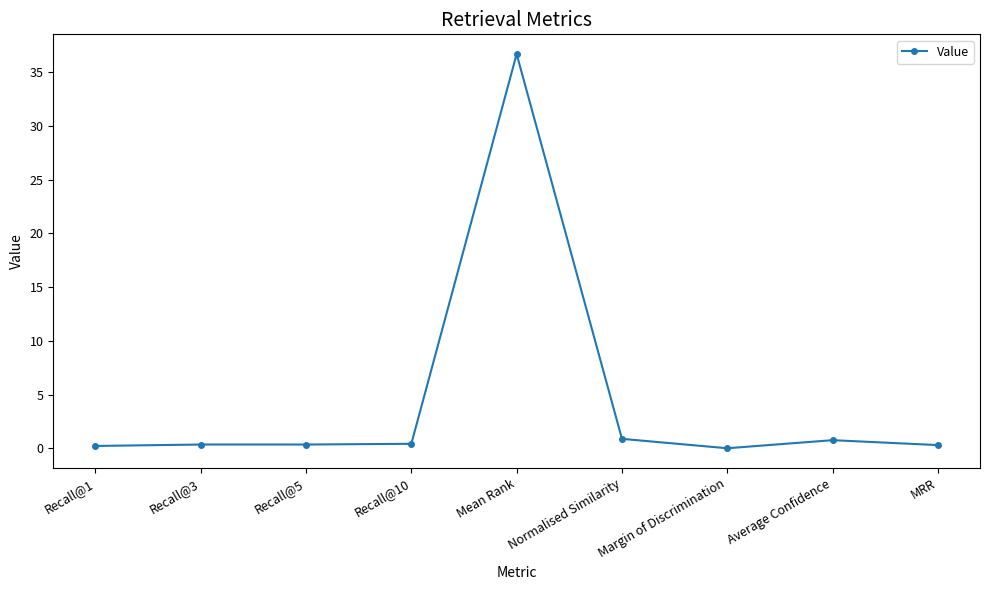

What is the label of the 8th point from the left?

Average Confidence